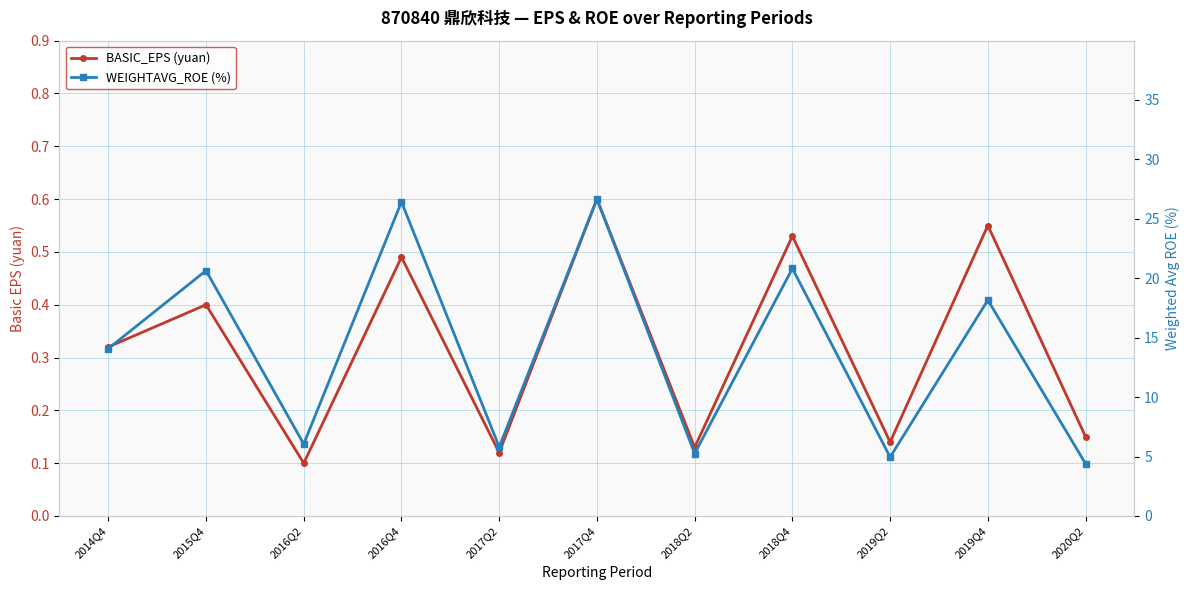

What is the label of the 8th point from the left?

2018Q4